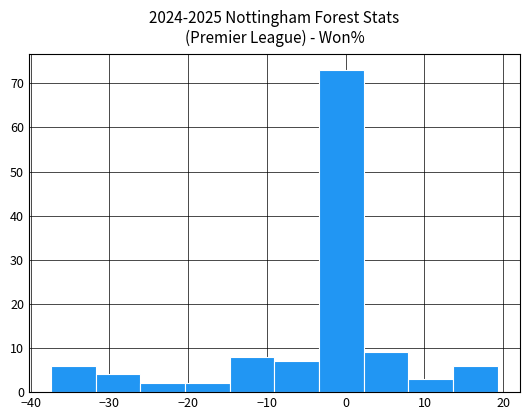

What is the height of the bar covering -20 to -15 on the x-axis? Neither the bar edges nor the heights are printed on the chart, so give them approximately, as read against the axes.

2